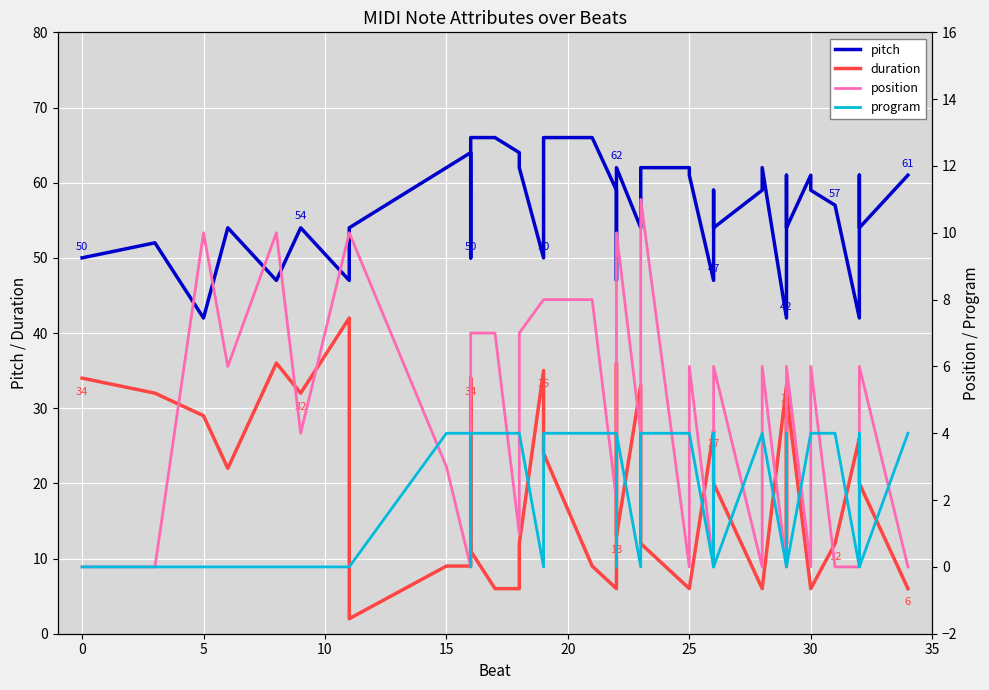

At which category does pitch reach its first local valley?

5